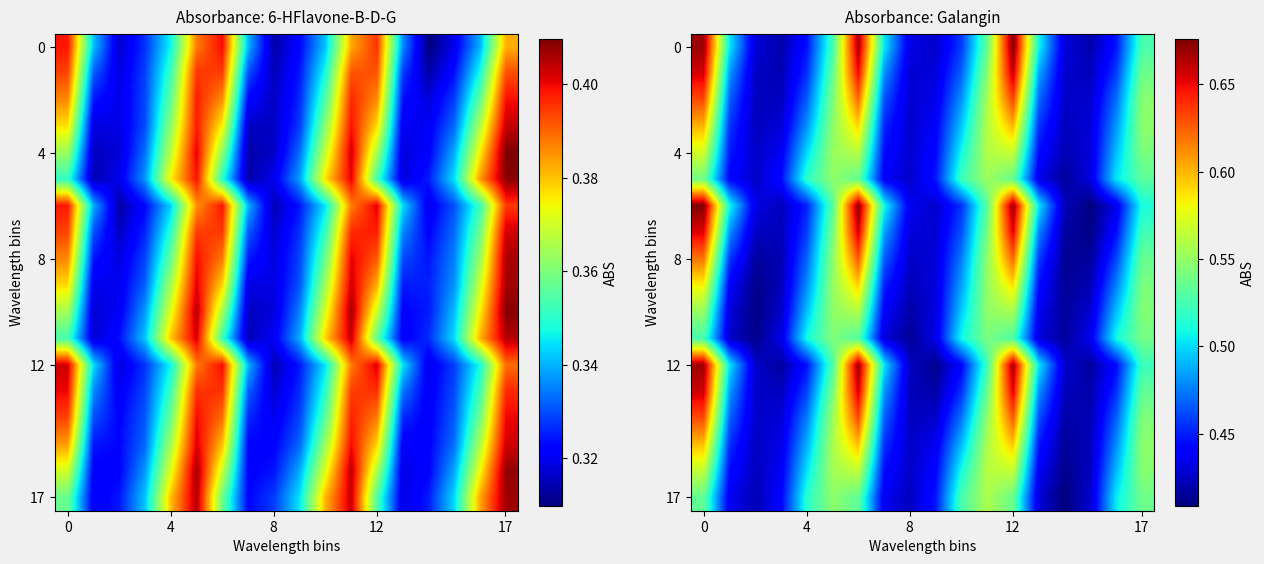

How many 0 values are between 0 and 1?

18